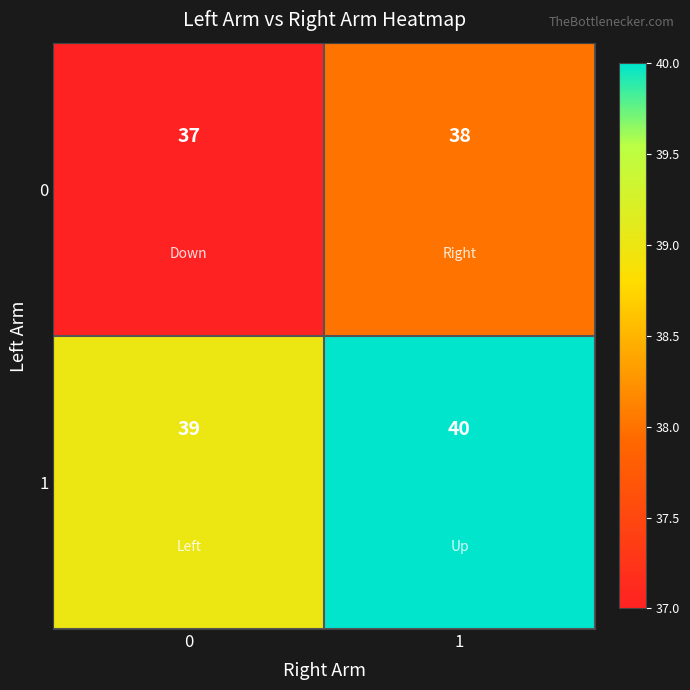

List the labels in order of 0 value, largest first.

1, 0